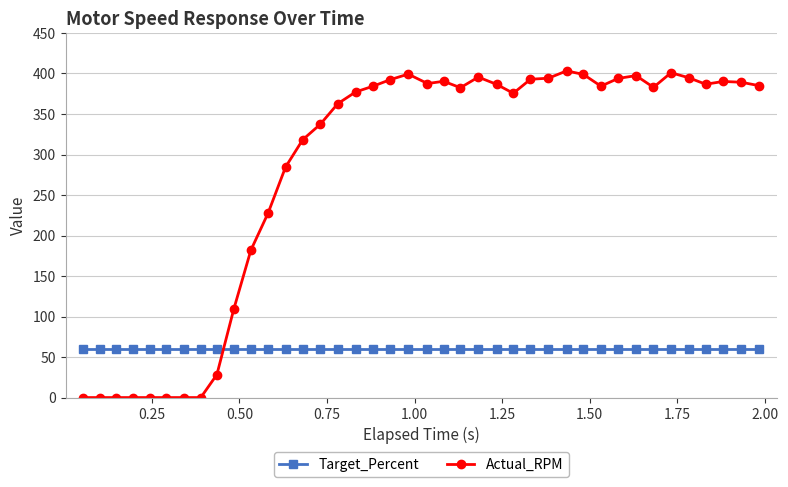

Which series has the widest spread of values?

Actual_RPM